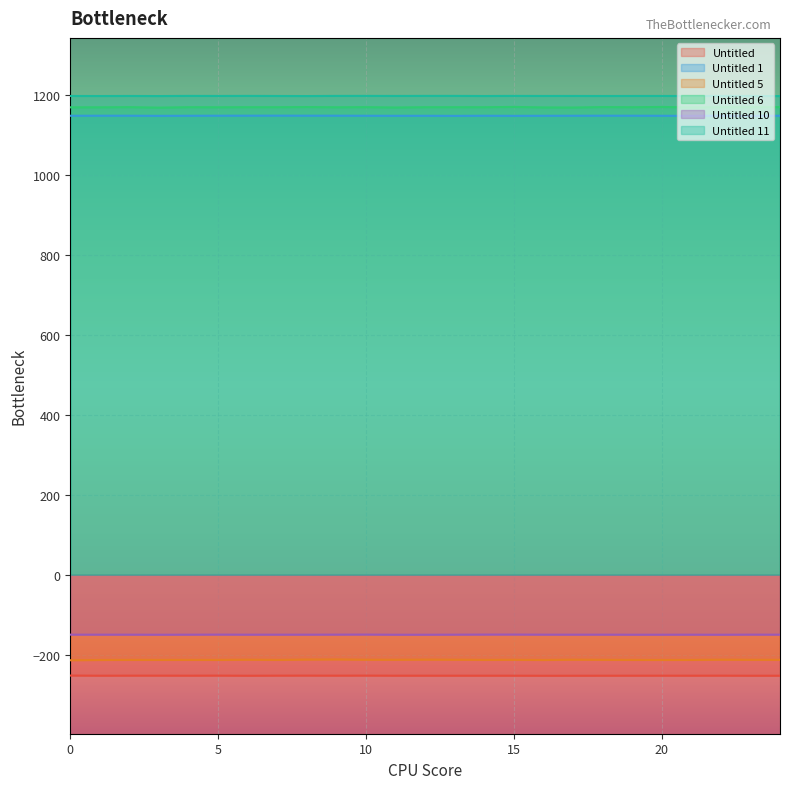

What is the average value of the Untitled 10 series?

-150.1